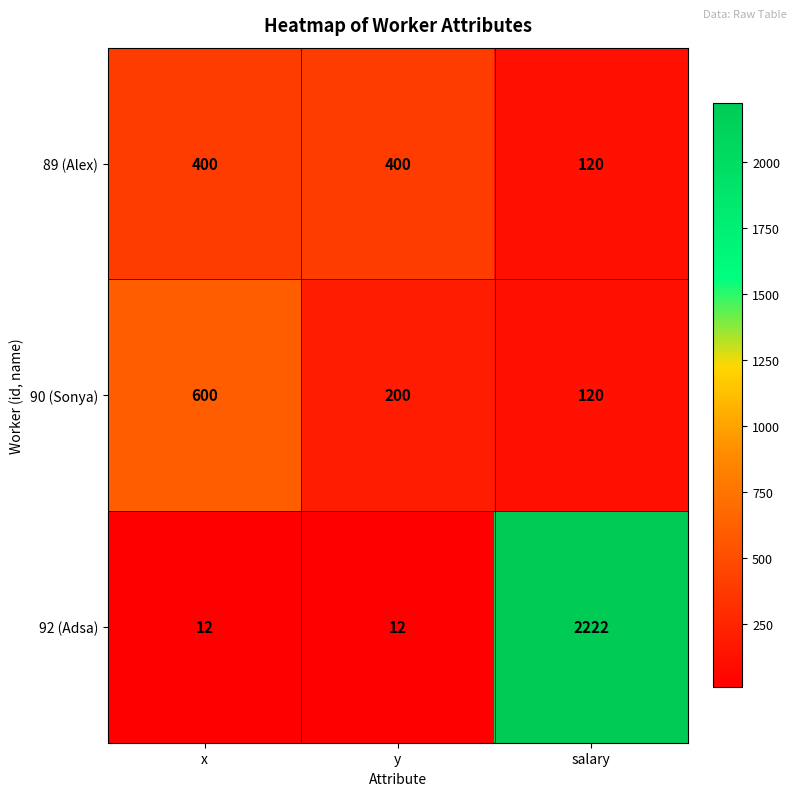

At y, list the series in order from largest to smallest.

89 (Alex), 90 (Sonya), 92 (Adsa)